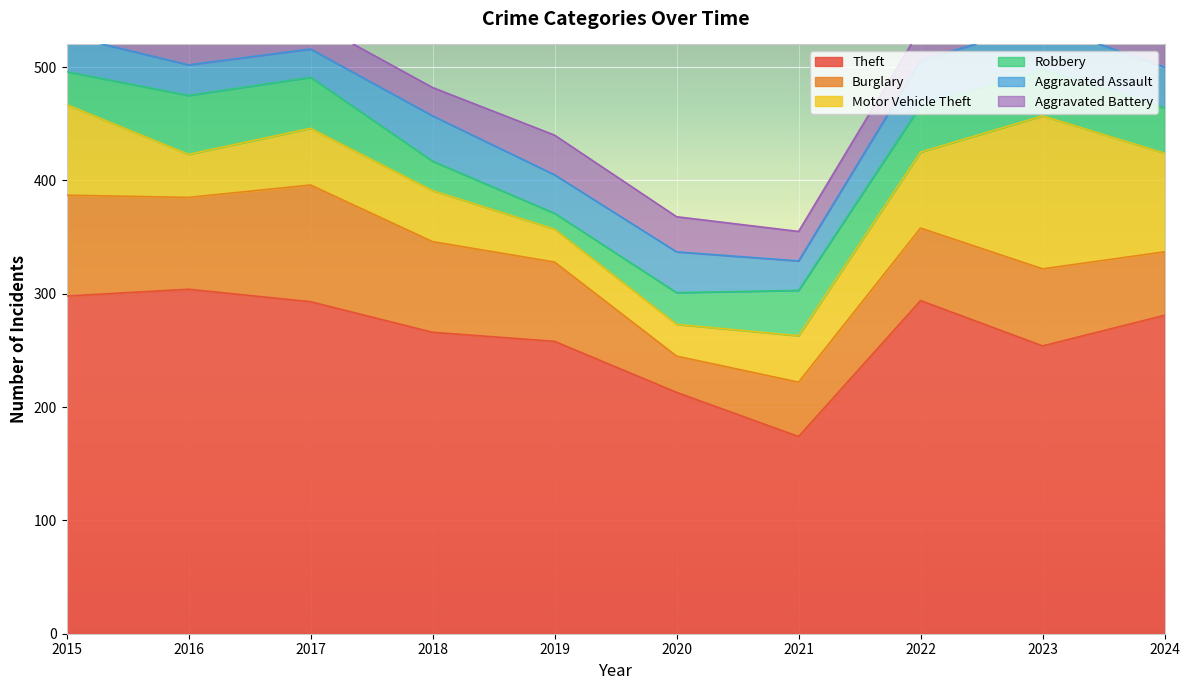

What is the total value across all series at 2022?

534